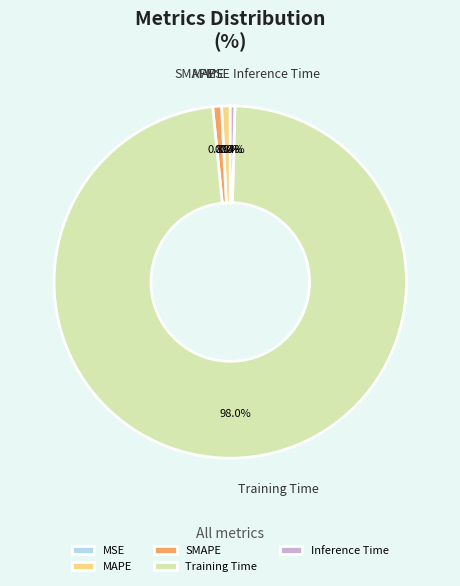

Which slice is the largest?

Training Time